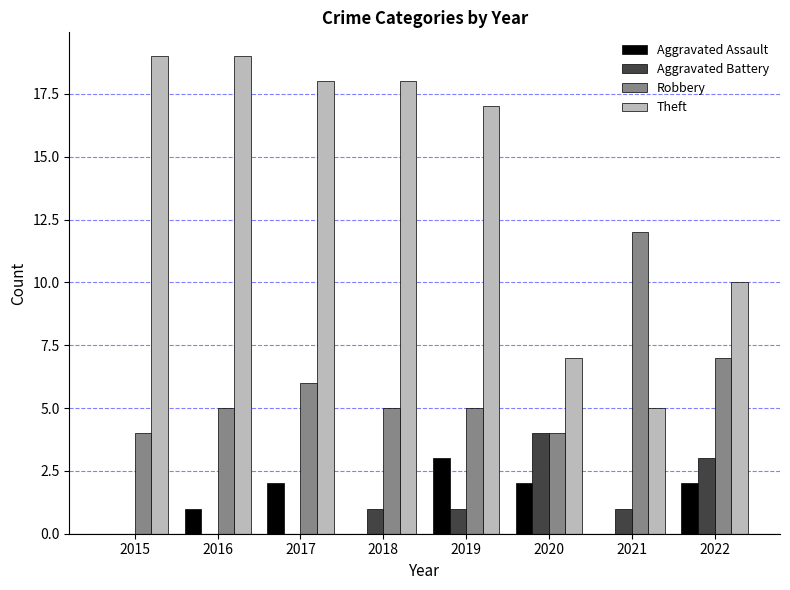

Is the value of Robbery at 2015 greater than the value of Theft at 2021?

No